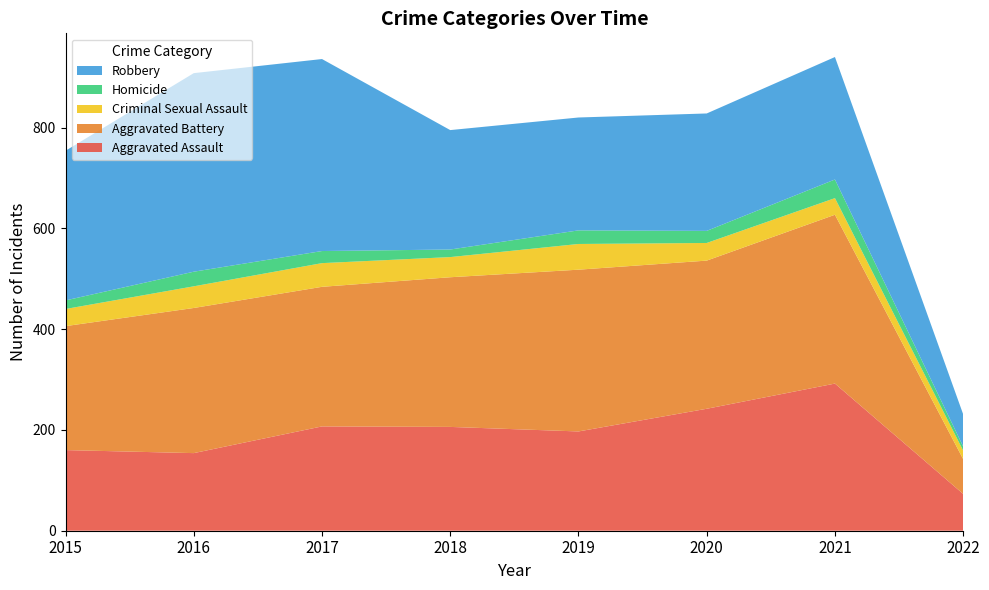

Reading left to right, what are all the values shown in this chart?

Aggravated Assault: 160	154	207	206	197	242	292	73
Aggravated Battery: 246	288	277	297	321	294	335	69
Criminal Sexual Assault: 34	43	47	40	51	35	33	17
Homicide: 17	29	24	15	27	24	37	8
Robbery: 297	394	381	237	224	233	243	64